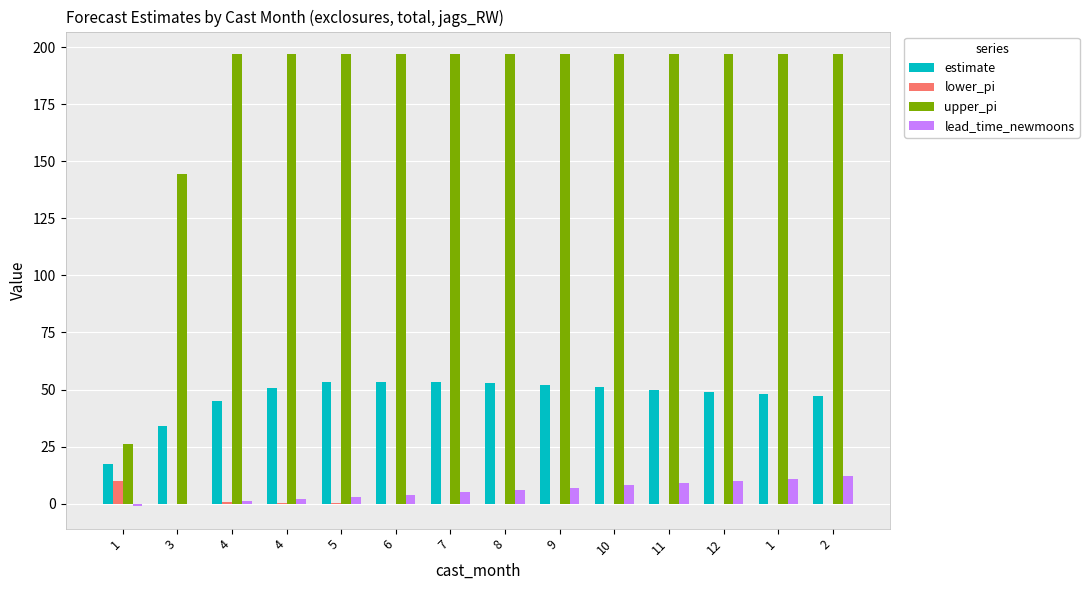

At how many categories does at least one series exceed 20?

14